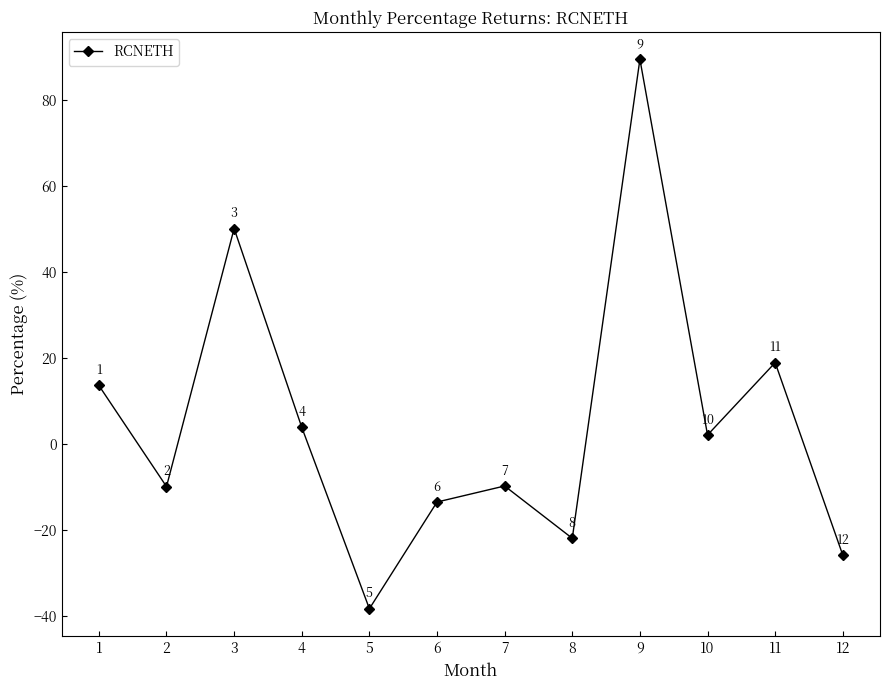

What is the sum of the values at 7 and 12?

-35.7